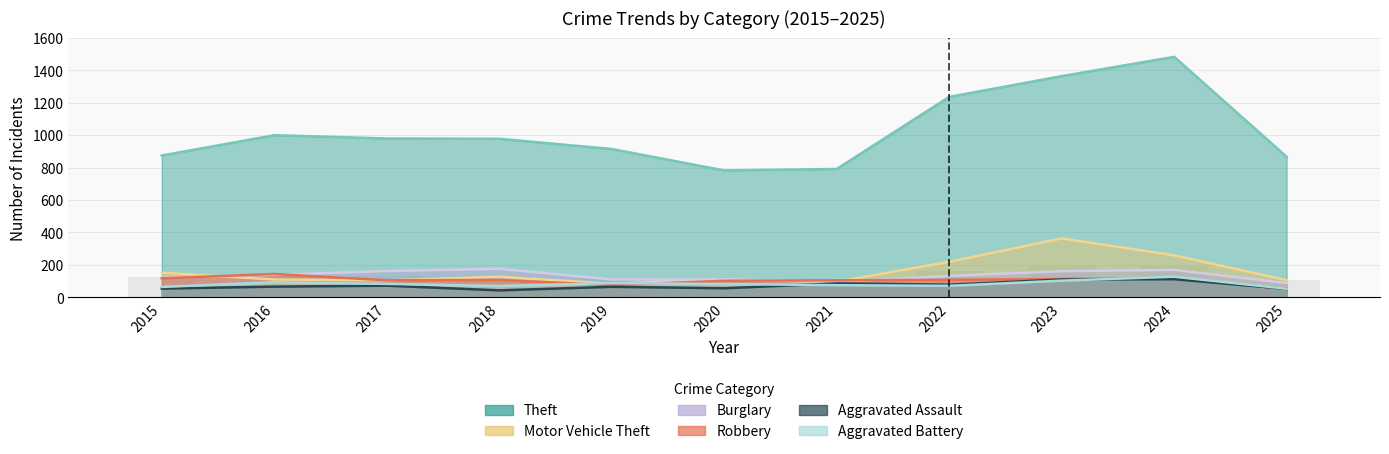

Where does the Motor Vehicle Theft series first go above 110?

2015